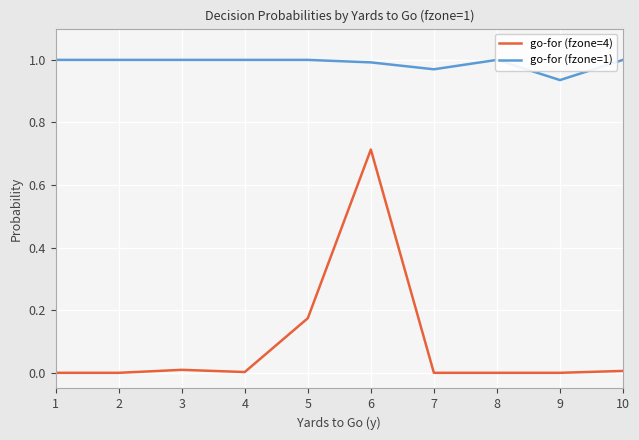

Where is the first local maximum for go-for (fzone=1)?

8